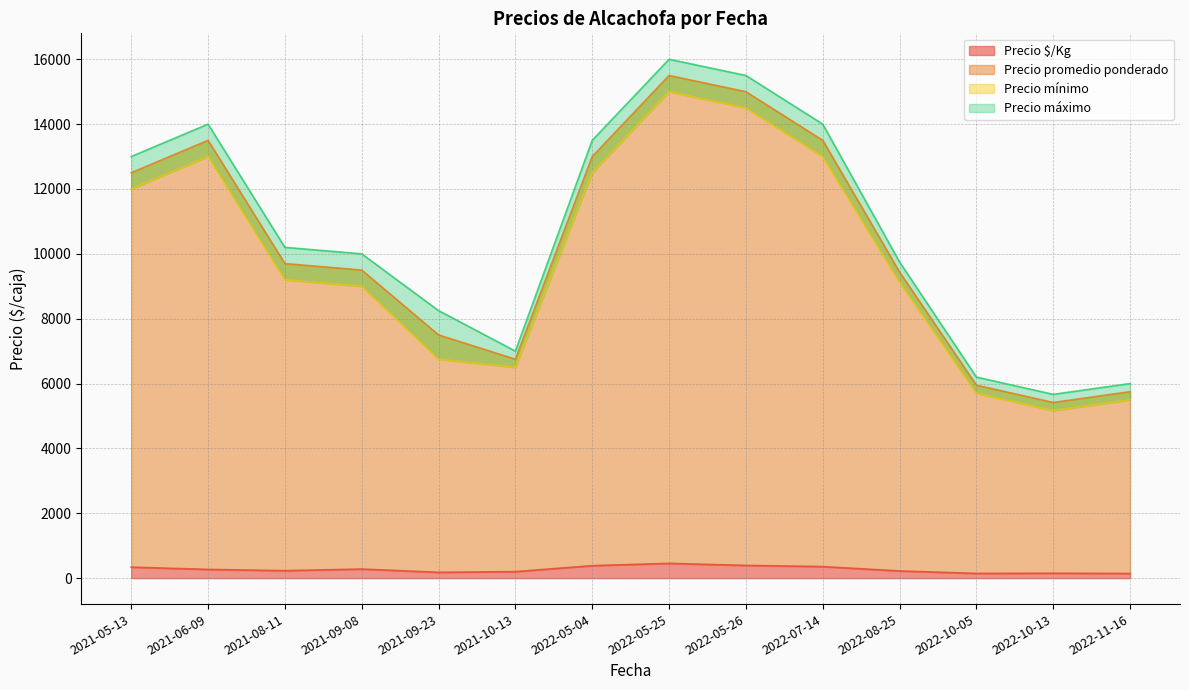

What is the maximum value for Precio $/Kg?

456.0